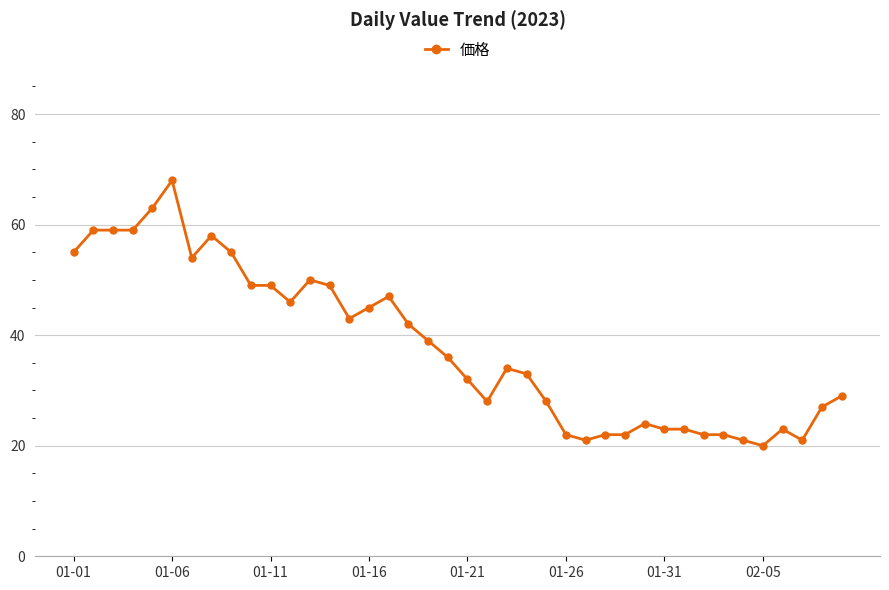

Count the number of data series in this chart.

1